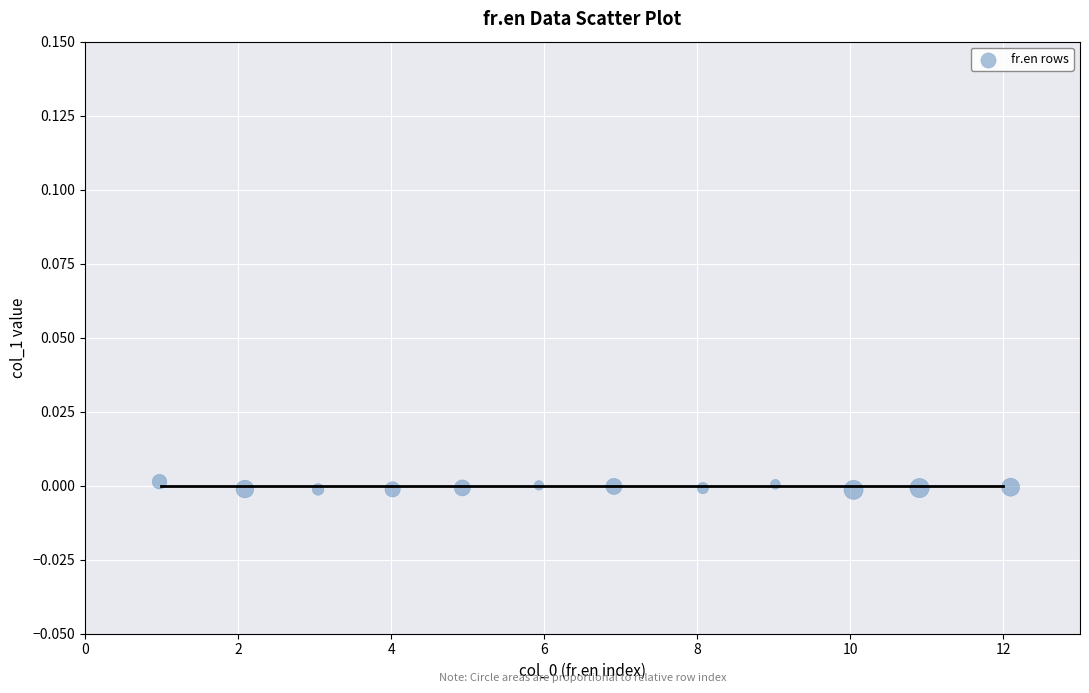

What is the average X value?

6.5